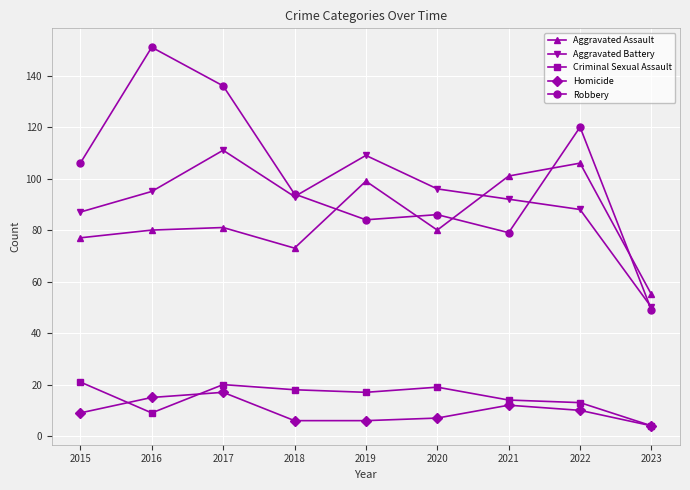

True or false: Homicide and Aggravated Battery intersect in this chart.

False